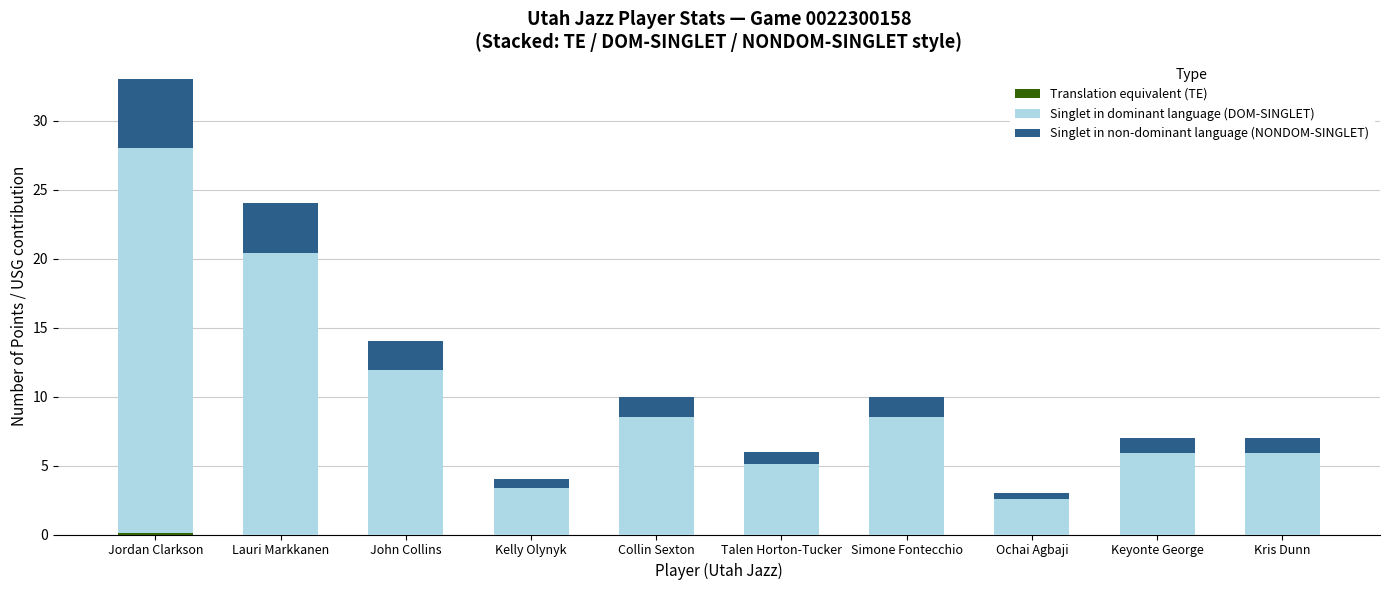

What is the total value across all series at Talen Horton-Tucker?

6.0